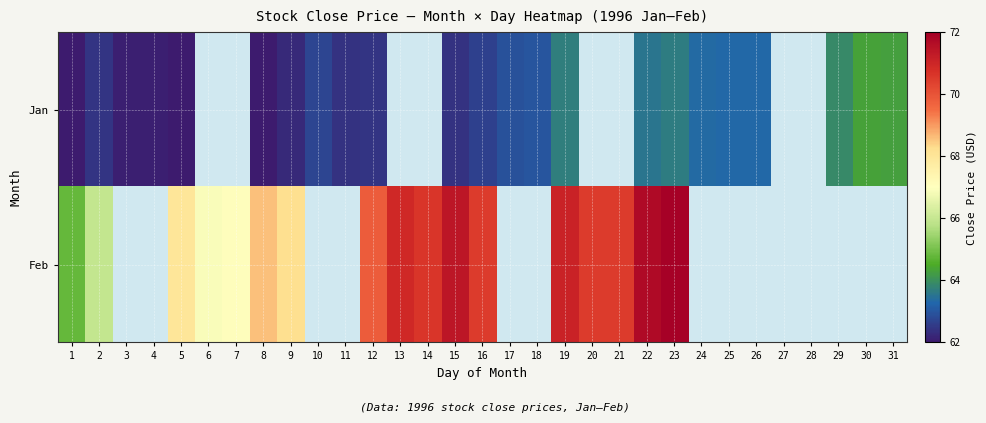

At which category is the sum across all series the highest?

23